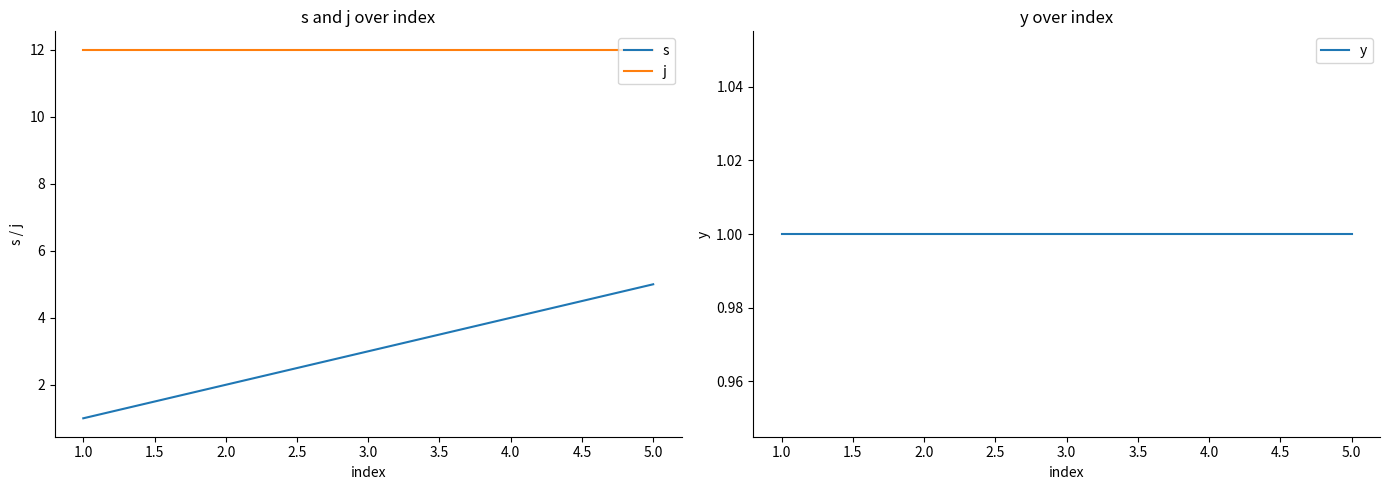

Is it true that s equals 1 at 2.0?

False